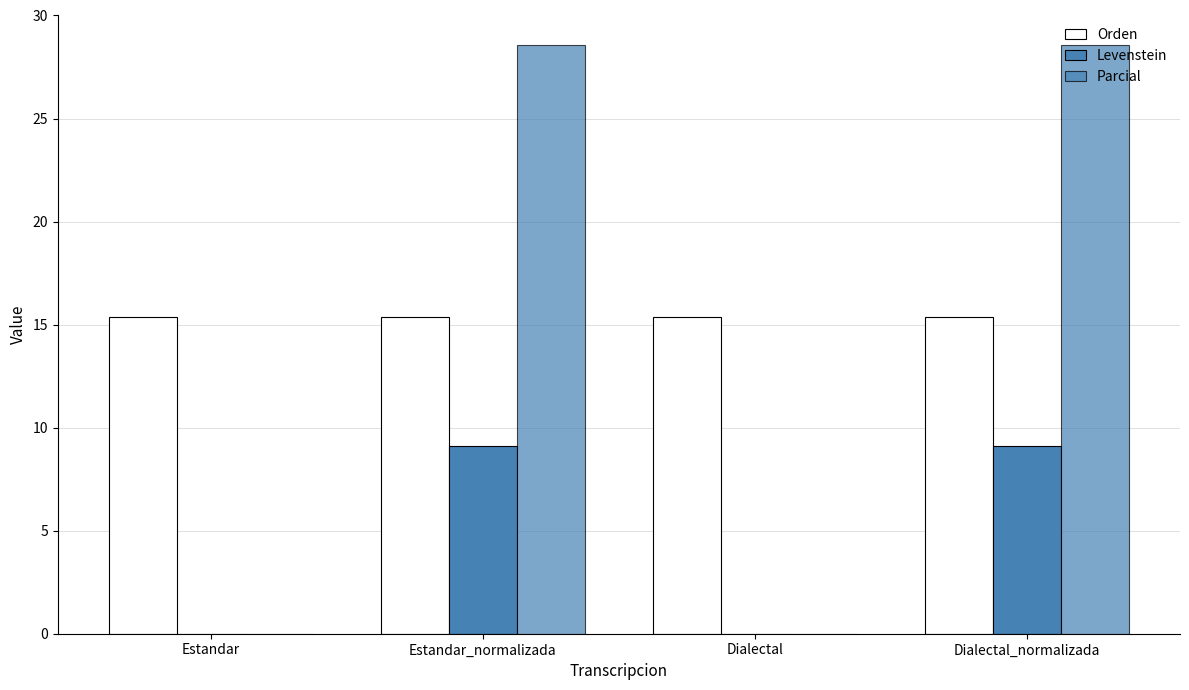

At which label does Levenstein reach its minimum?

Estandar